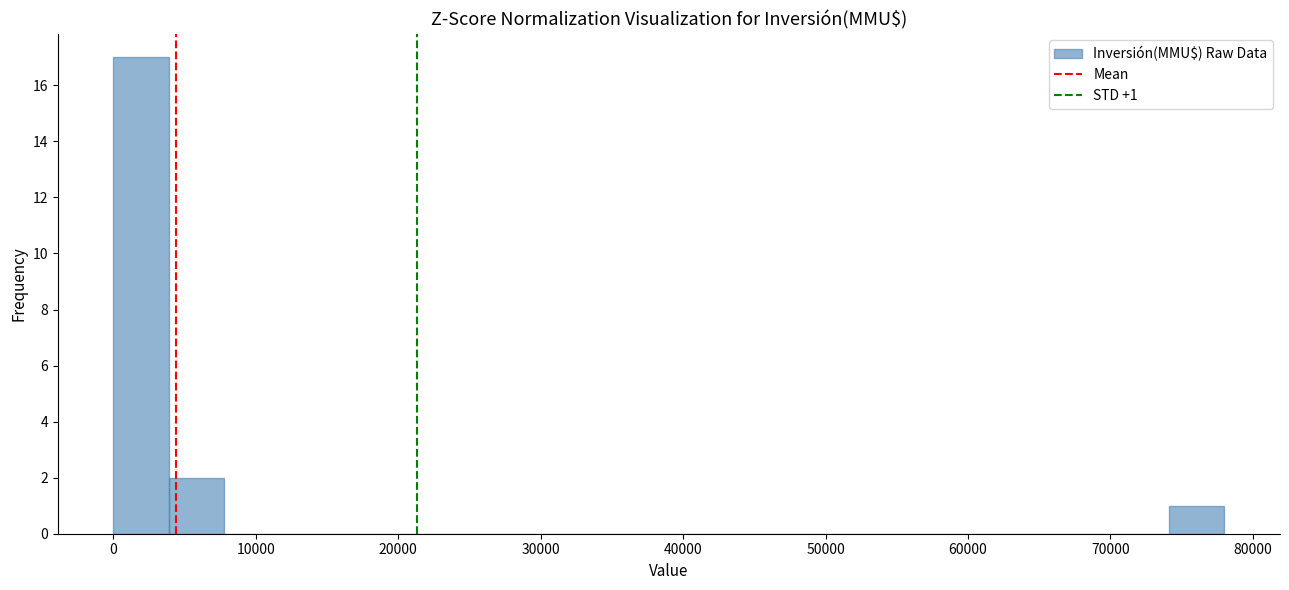

Around what value on the x-axis is the tallest bar? Give the approximate position of its centre, as read against the axis.

2000